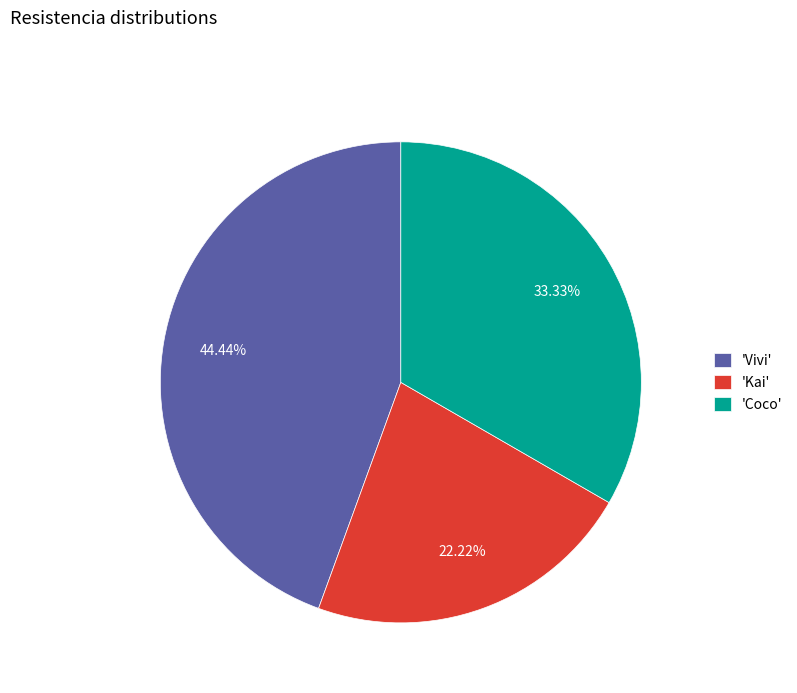

Is the sum of 'Kai' and 'Vivi' greater than half?

Yes